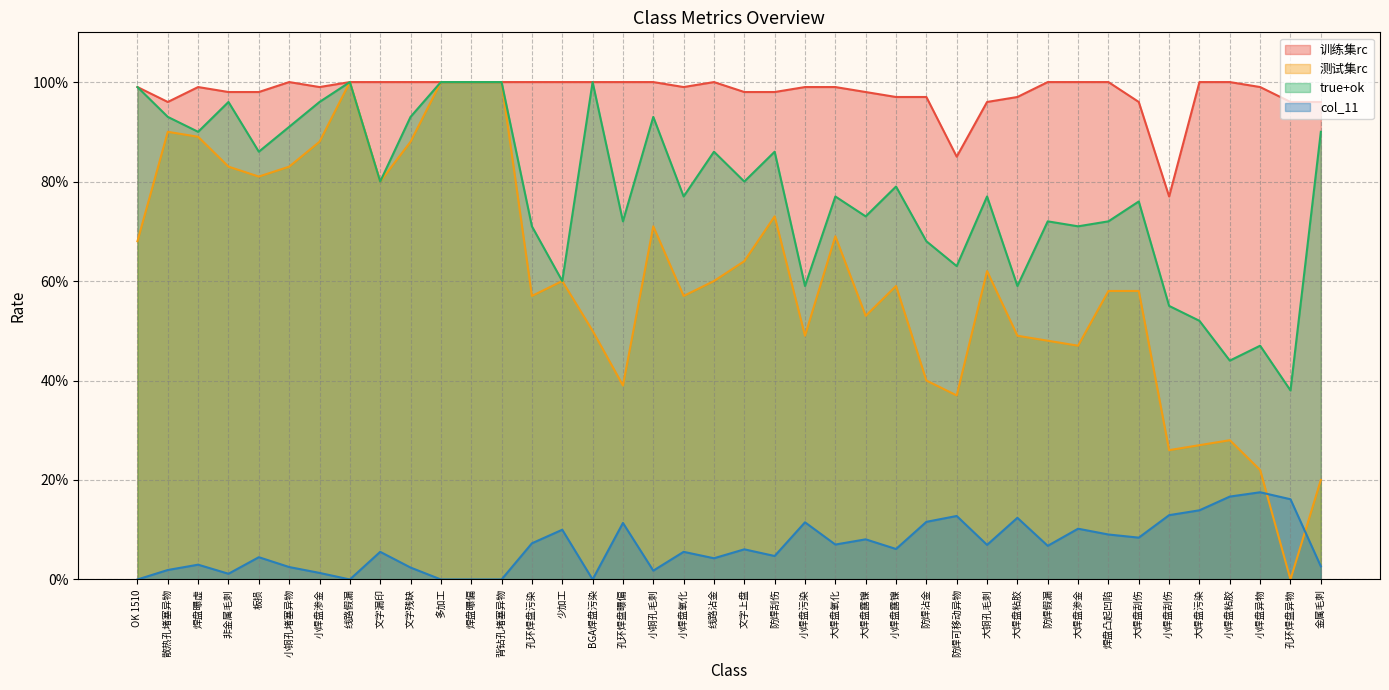

What is the sum of the 训练集rc values at 文字上盘 and 大焊盘露镍?

2.0